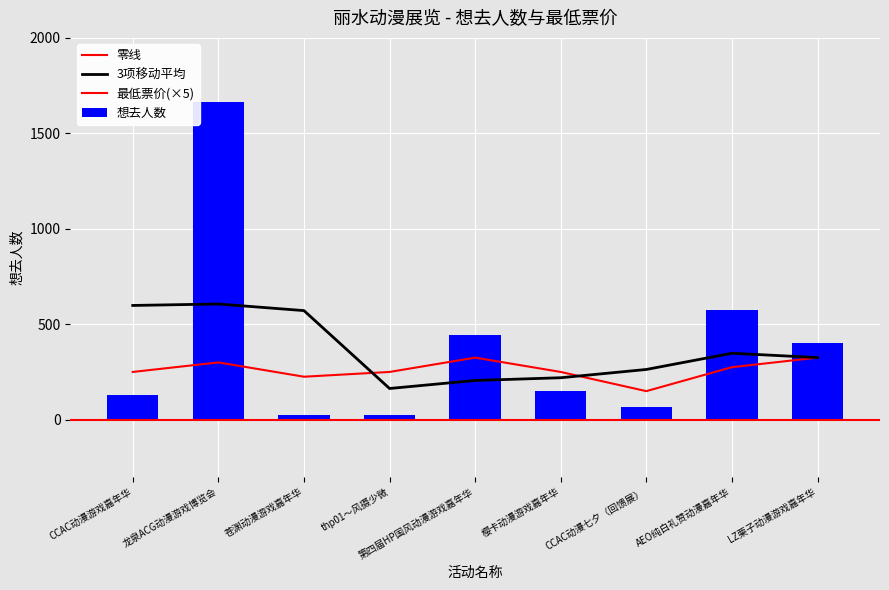

At which category is the sum across all series the highest?

龙泉ACG动漫游戏博览会